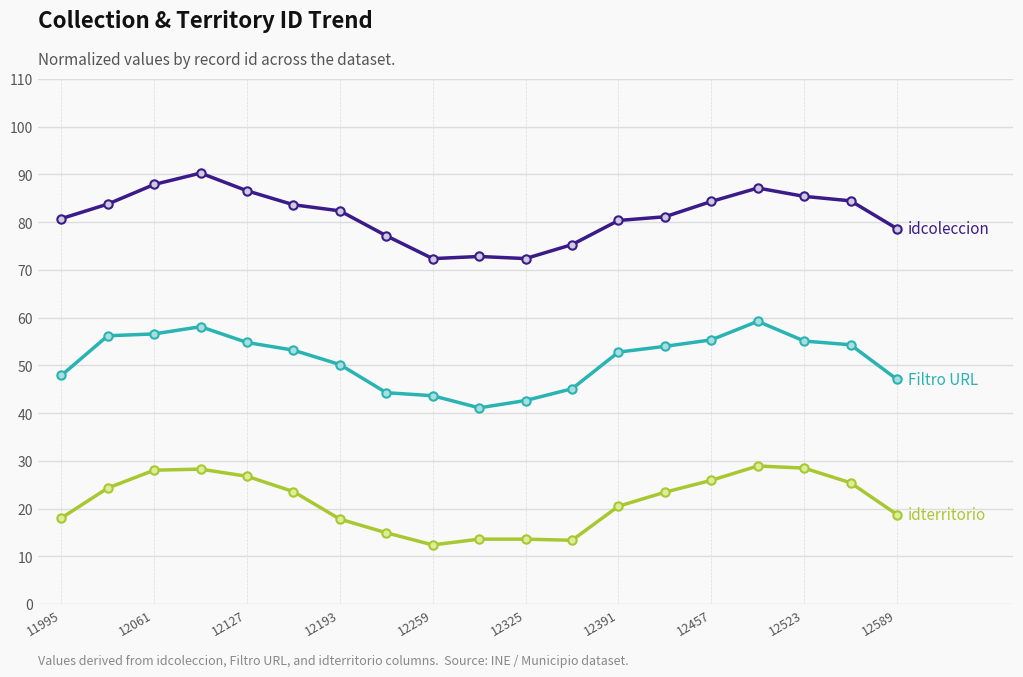

What is the minimum value shown in the chart?

12.4